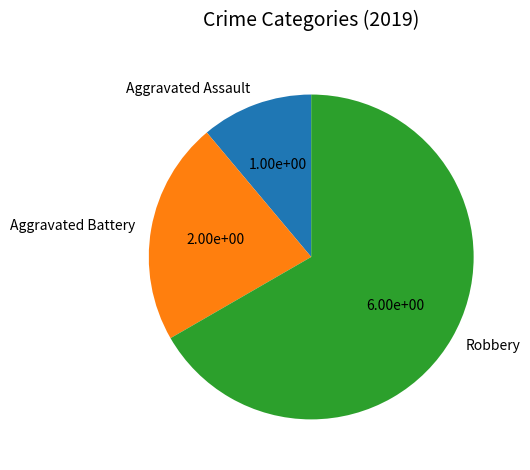

Count the number of slices in the pie.

3